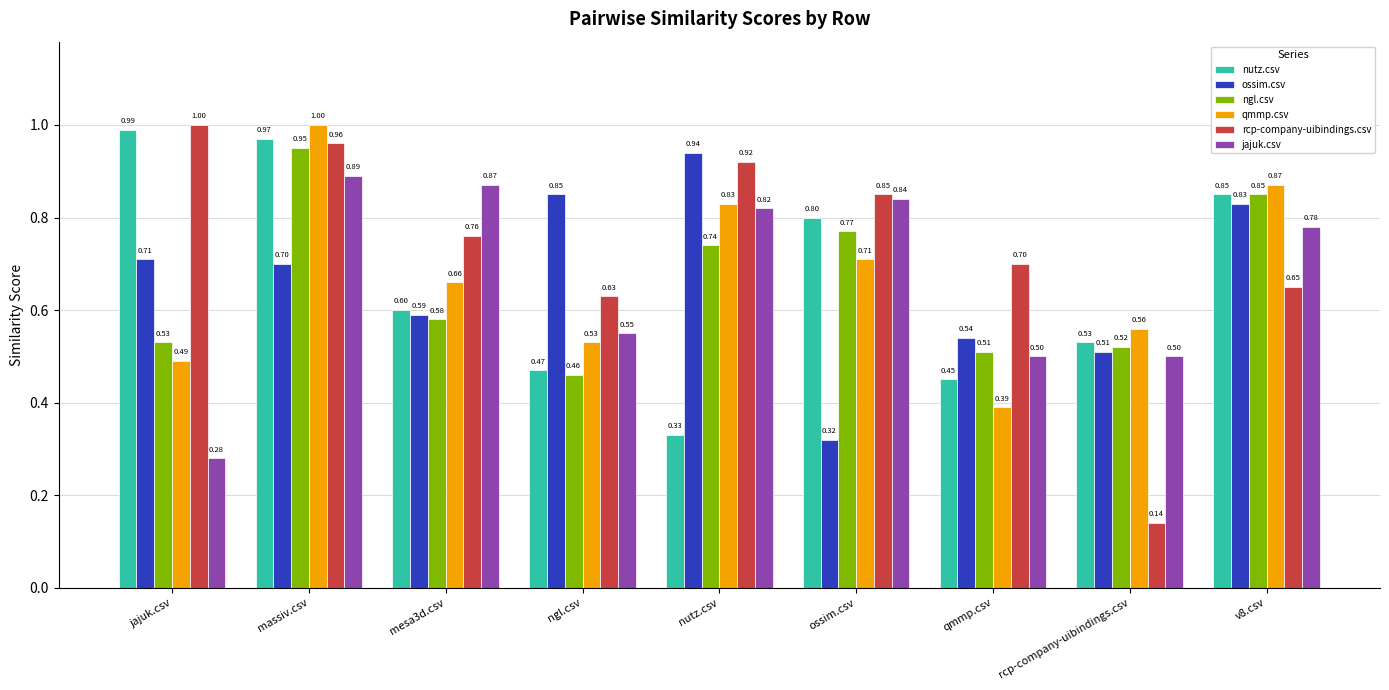

Does the chart contain any negative values?

No